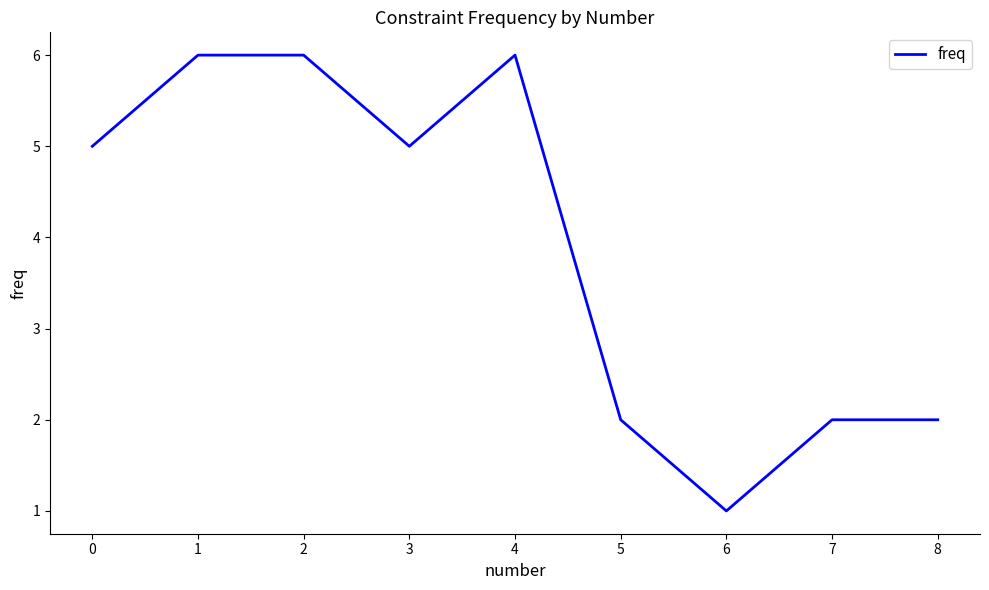

What is the ratio of the value at 3 to the value at 7?

2.5